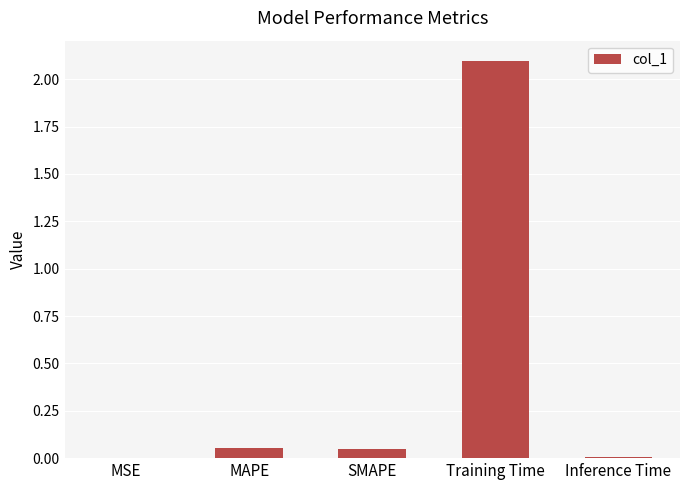

Between Inference Time and Training Time, which is larger?

Training Time